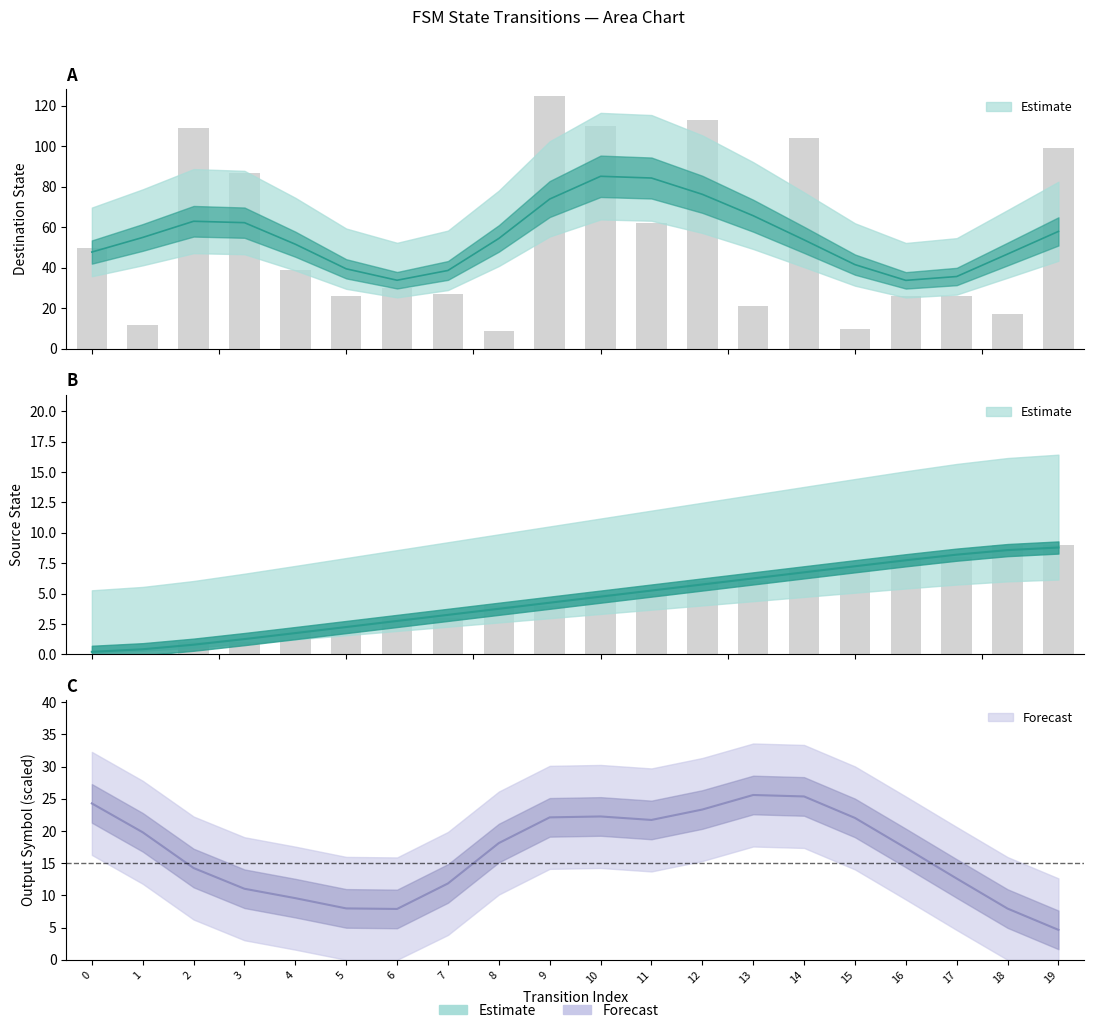

How many groups of bars are there?

20